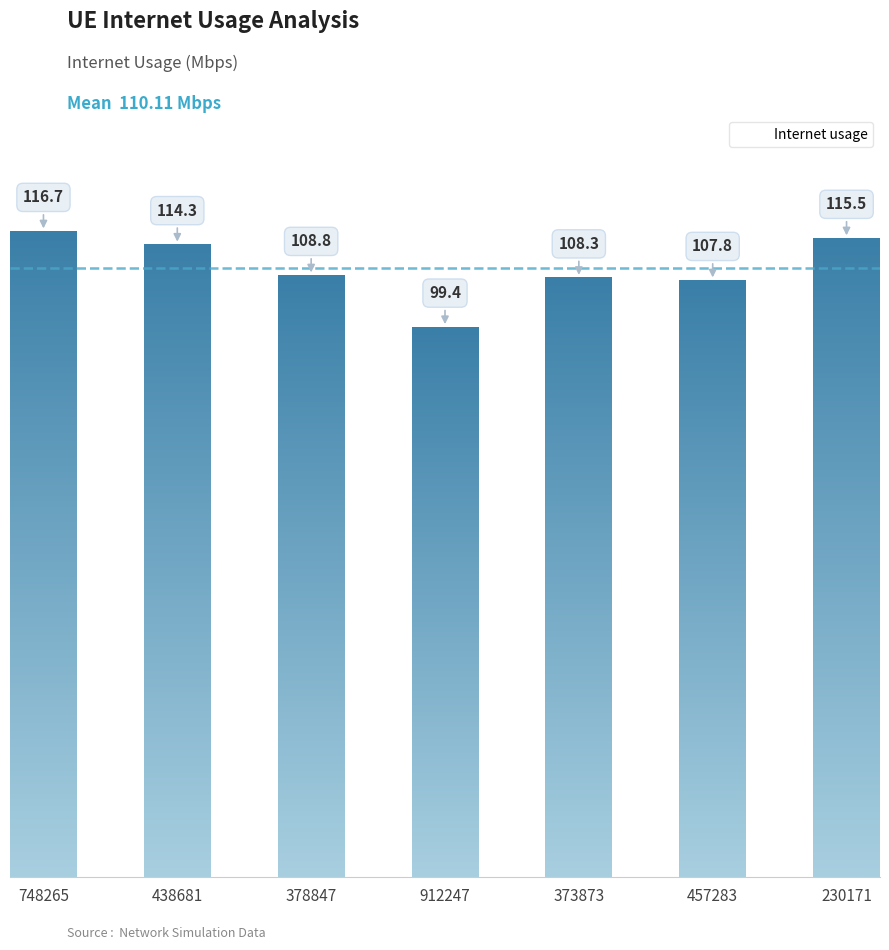

Count the number of categories in the chart.

7